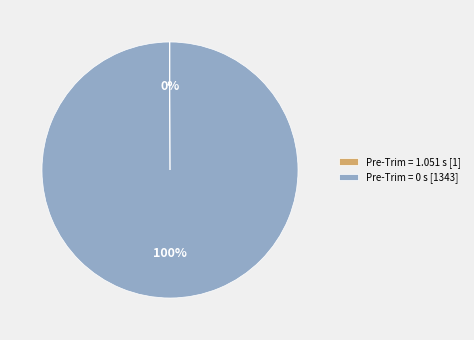

Which category has the biggest portion of the pie?

Pre-Trim = 0 s [1343]